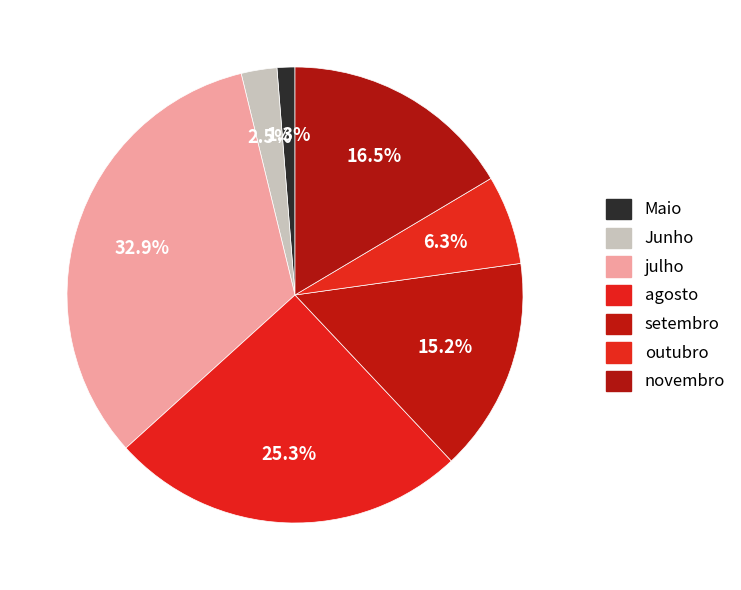

Rank the categories by value from lowest to highest.

Maio, Junho, outubro, setembro, novembro, agosto, julho